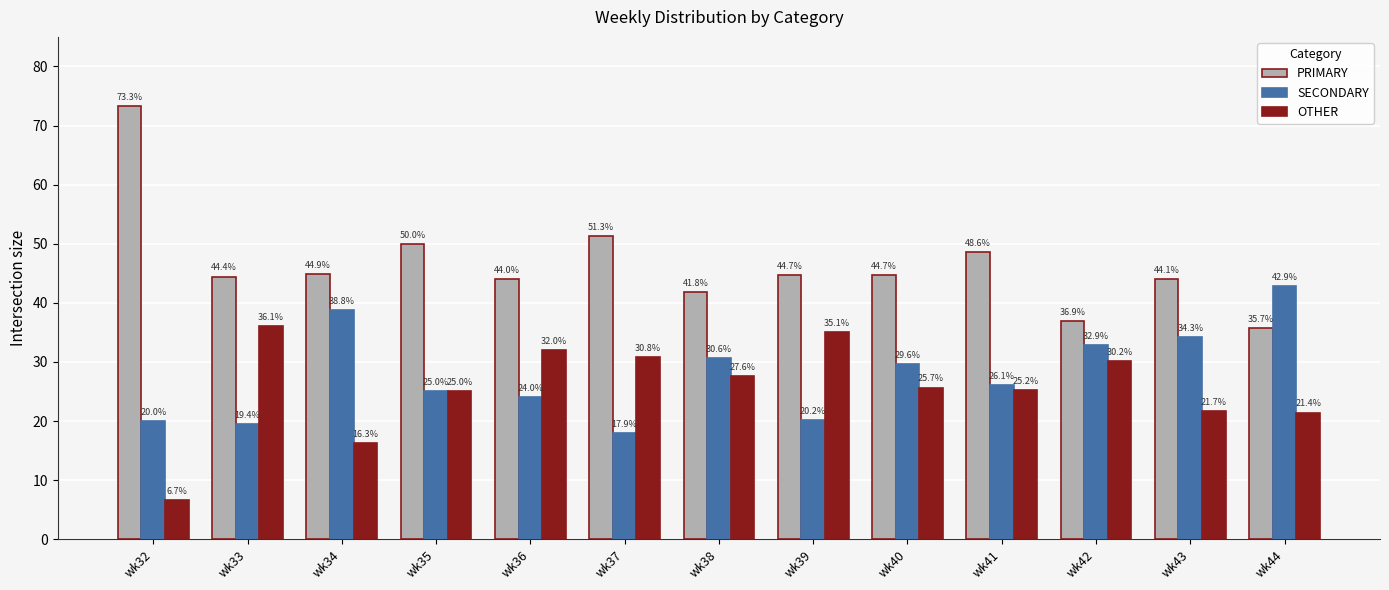

Rank the categories by OTHER value from highest to lowest.

wk33, wk39, wk36, wk37, wk42, wk38, wk40, wk41, wk35, wk43, wk44, wk34, wk32